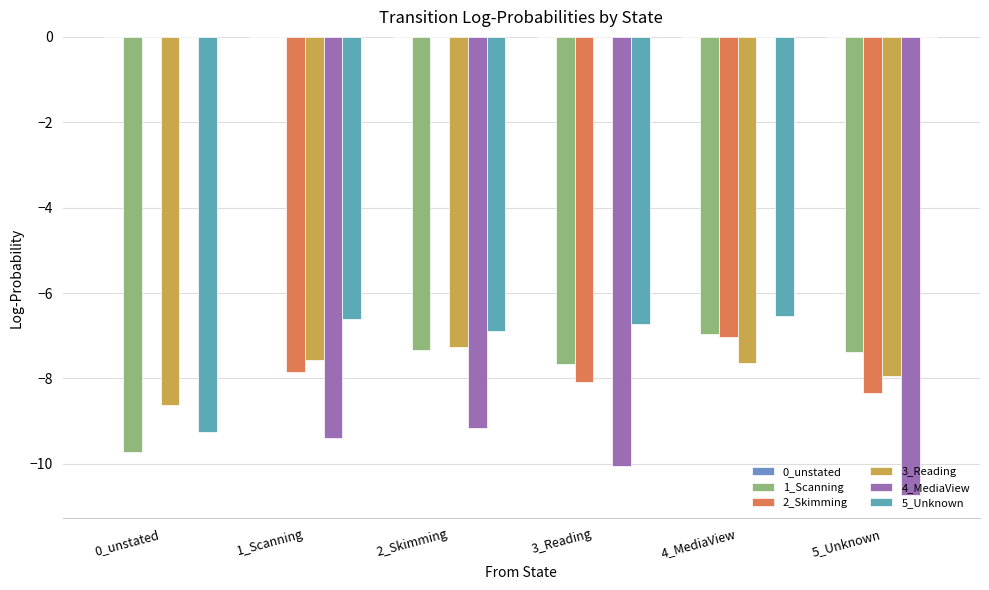

What is the label of the 4th bar from the left?

3_Reading